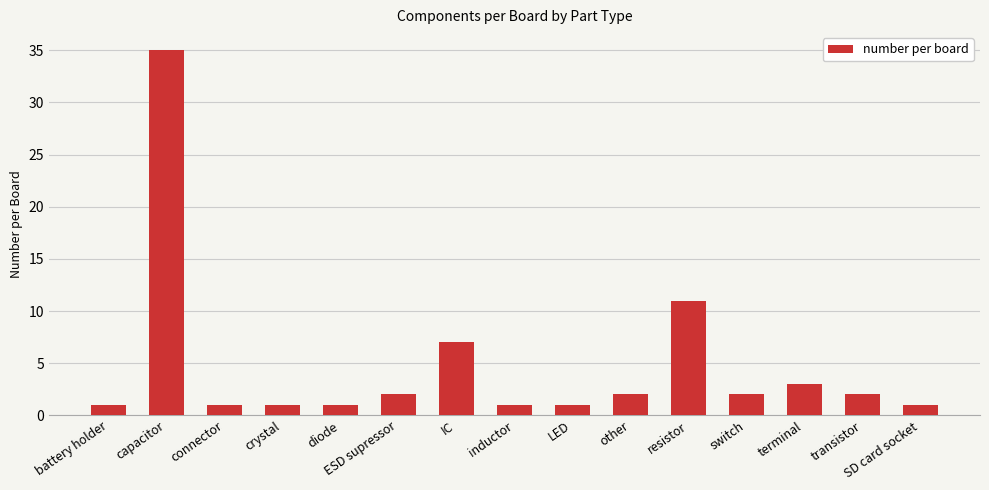

Where does the data first go above 2?

capacitor